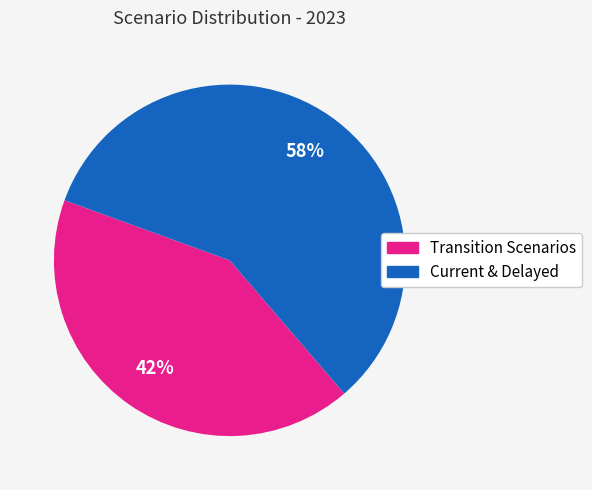

To the nearest percent, what is the average slice percentage?

50%